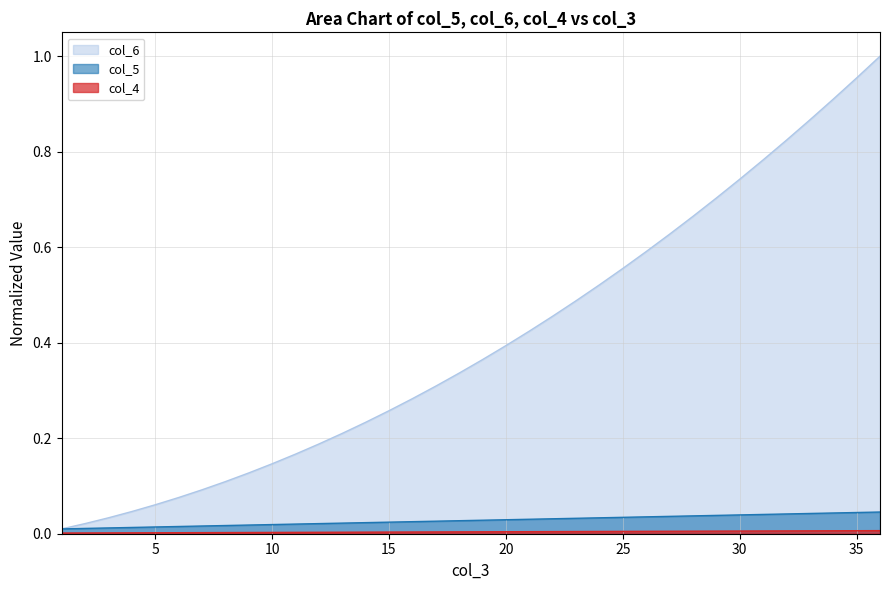

The value of col_6 at 27 is 0.6. True or false?

True